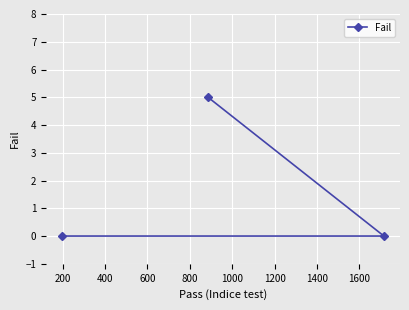

What is the difference between the maximum and second lowest values?

5